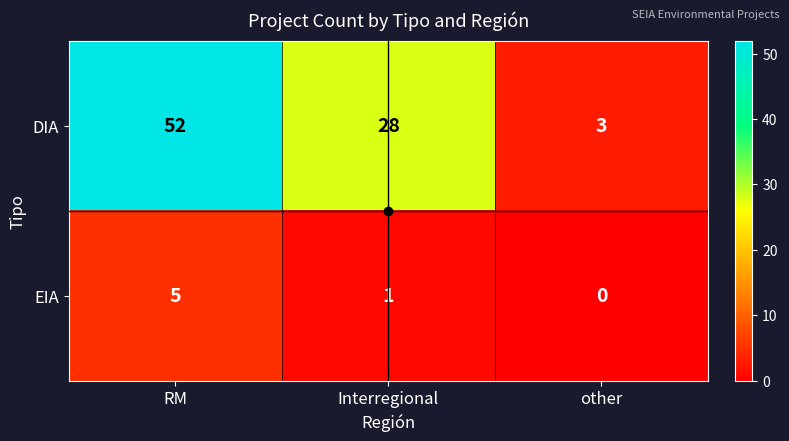

What value does the DIA series have at other?

3